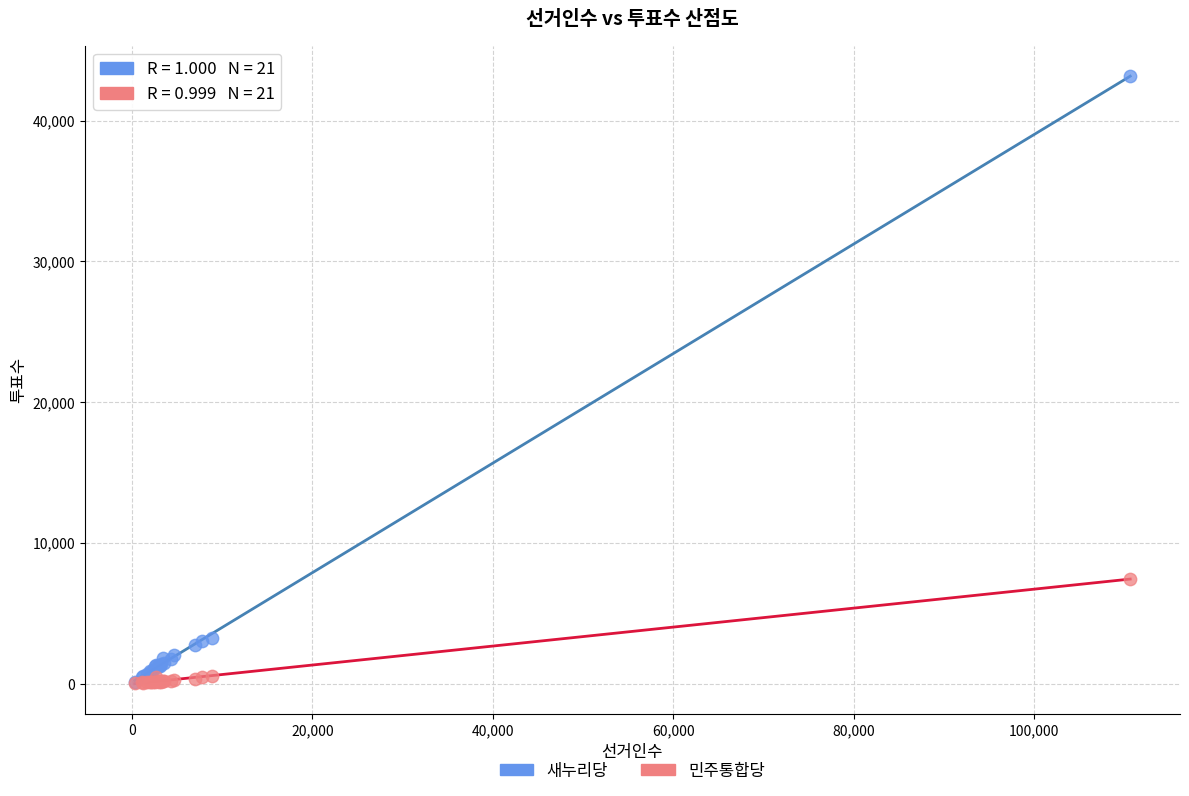

Which series contains the highest Y value?

새누리당